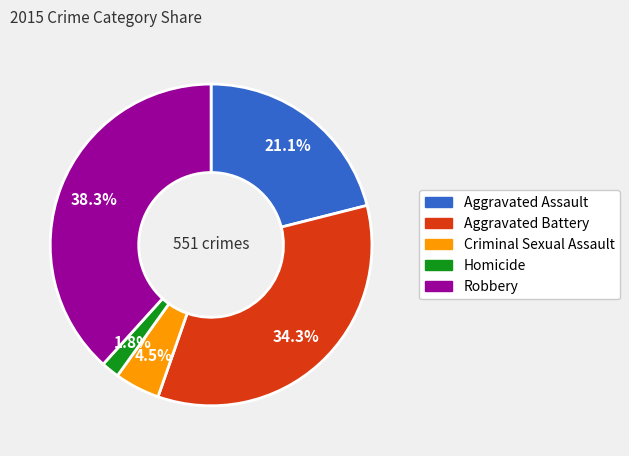

Rank the categories by value from highest to lowest.

Robbery, Aggravated Battery, Aggravated Assault, Criminal Sexual Assault, Homicide